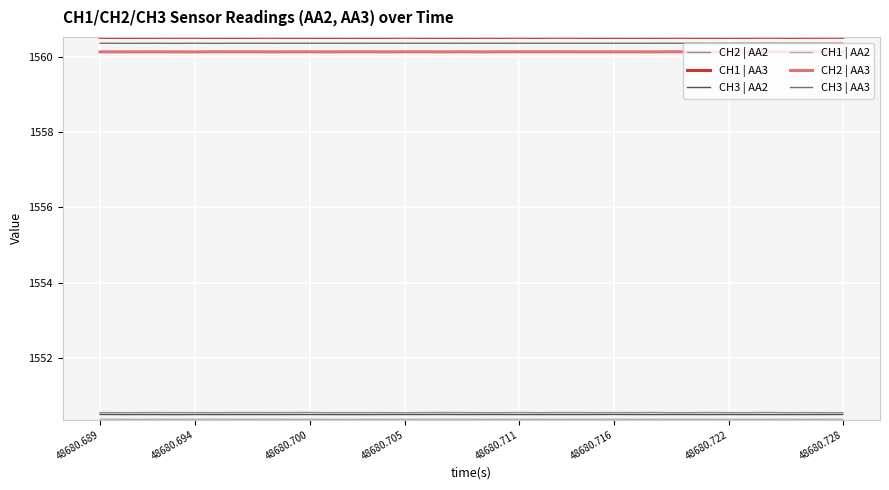

True or false: CH2 | AA3 and CH3 | AA2 intersect in this chart.

False